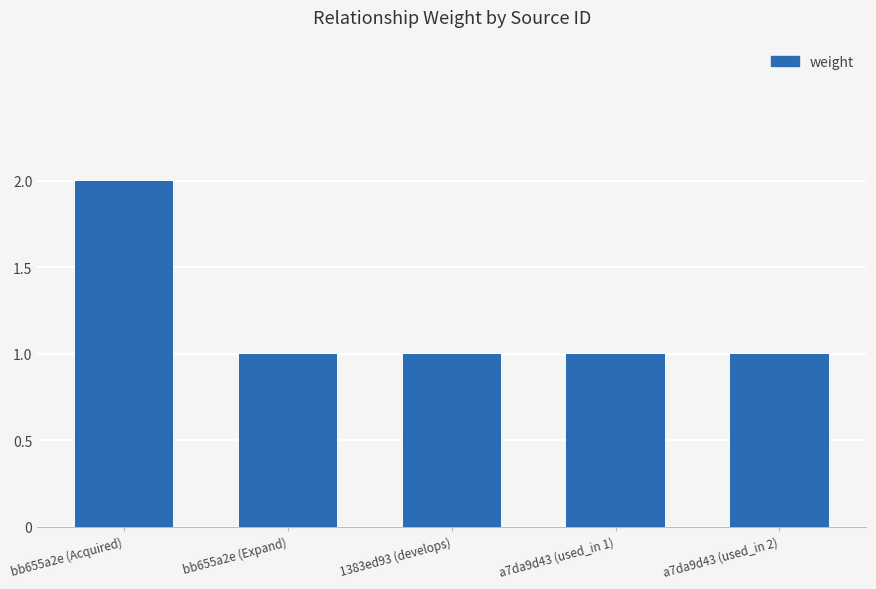

What is the ratio of the value at a7da9d43 (used_in 2) to the value at bb655a2e (Expand)?

1.0